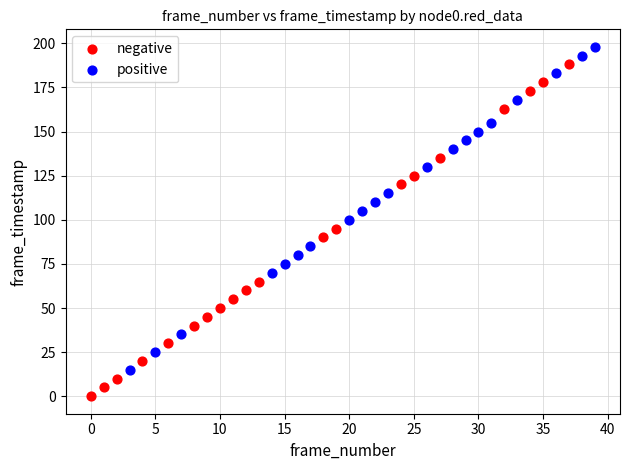

Which series contains the highest Y value?

positive